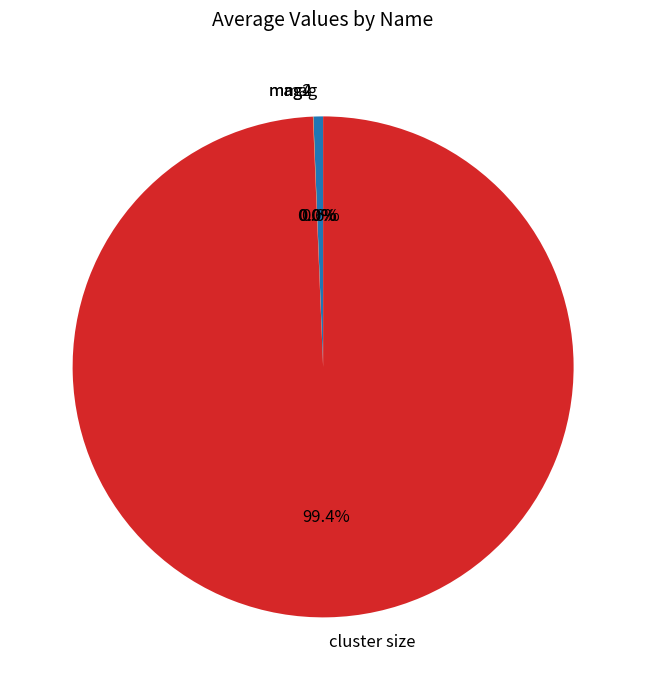

Which slice is the largest?

cluster size